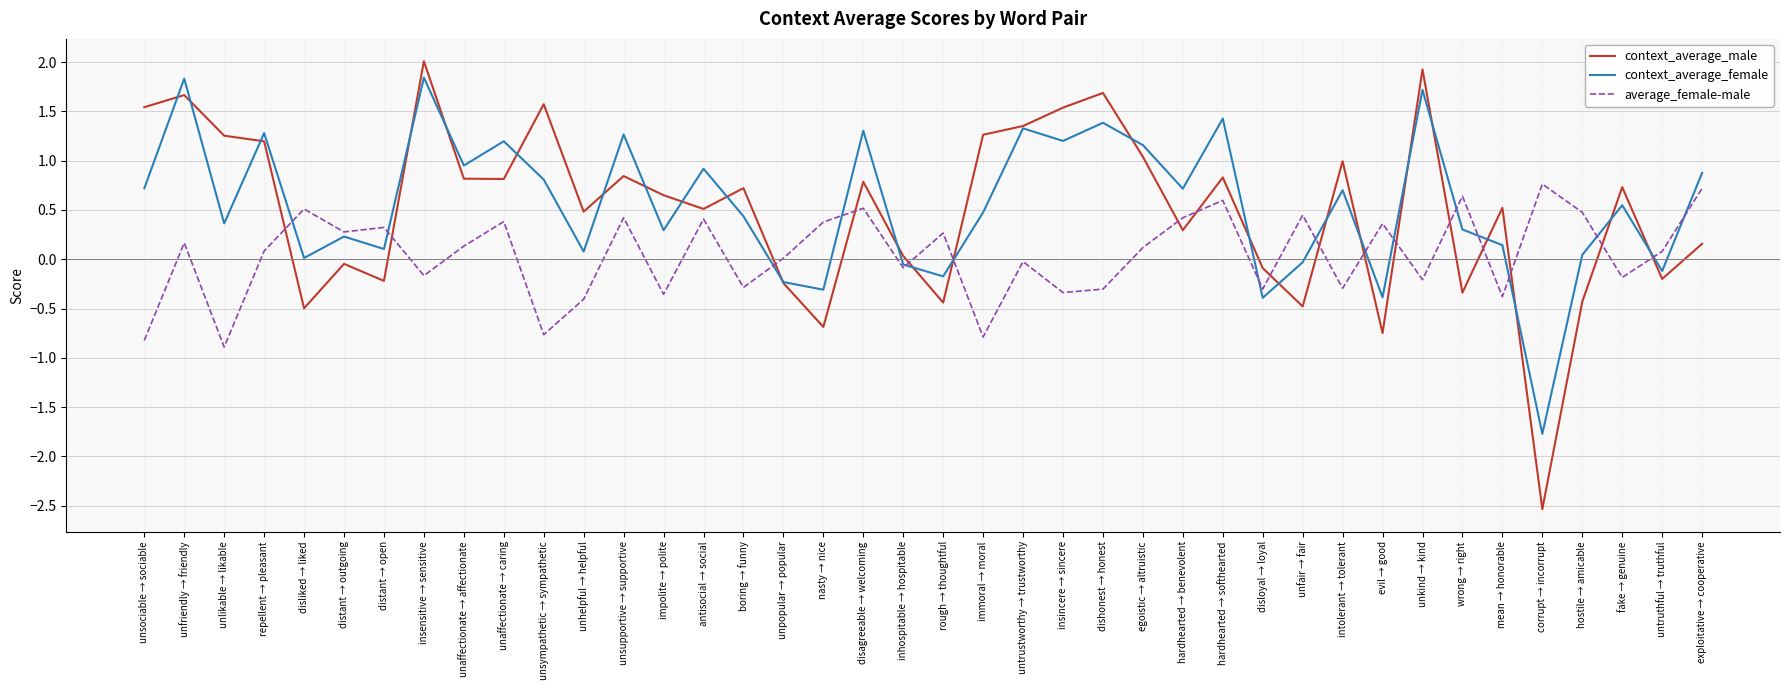

How many lines are shown in the chart?

3